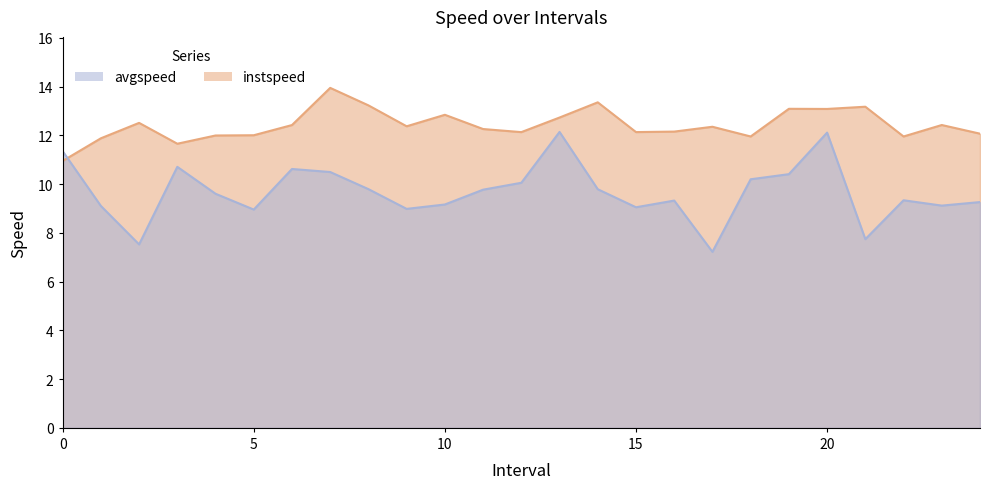

The value of instspeed at 21 is 4.1. True or false?

False